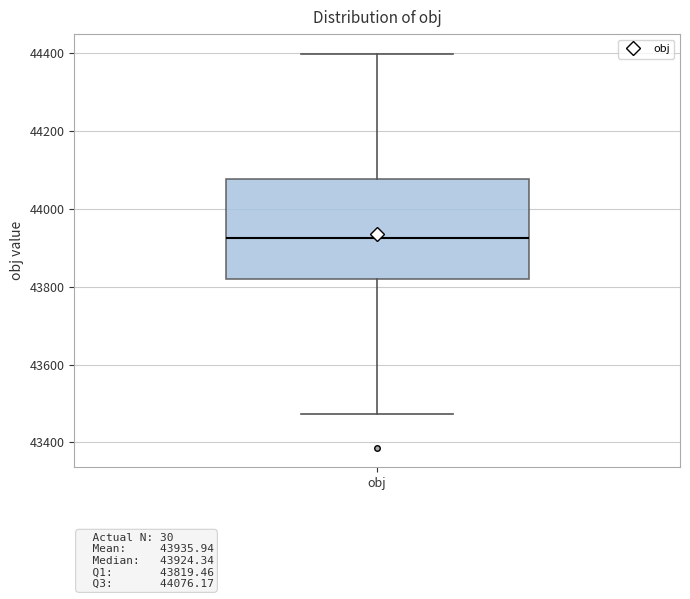

Where is the lower edge of the box for obj on the y-axis? The values are not printed on the chart, so give them approximately, as read against the axis.

43820